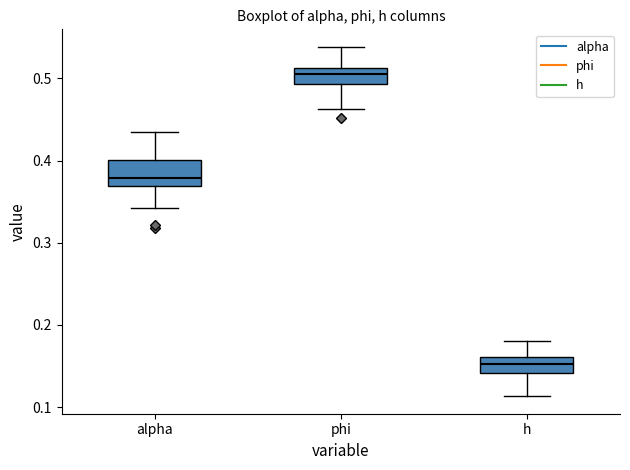

Reading left to right, read every box against the y-axis: the position of its median line, the range the box covers, and the ends of its whiskers. The values are not printed on the chart, so give them approximately, as read against the axis.

alpha: median 0.38, box 0.37 to 0.40, whiskers 0.34 to 0.43
phi: median 0.51 (inside the box), box 0.49 to 0.51, whiskers 0.46 to 0.54
h: median 0.15, box 0.14 to 0.16, whiskers 0.11 to 0.18